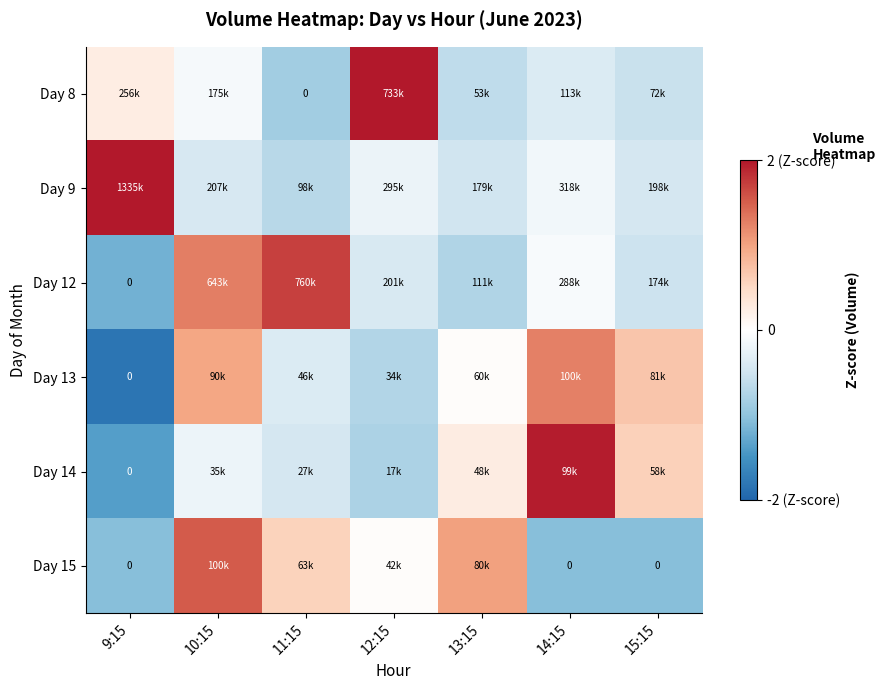

List the labels in order of Day 8 value, largest first.

12:15, 9:15, 10:15, 14:15, 15:15, 13:15, 11:15